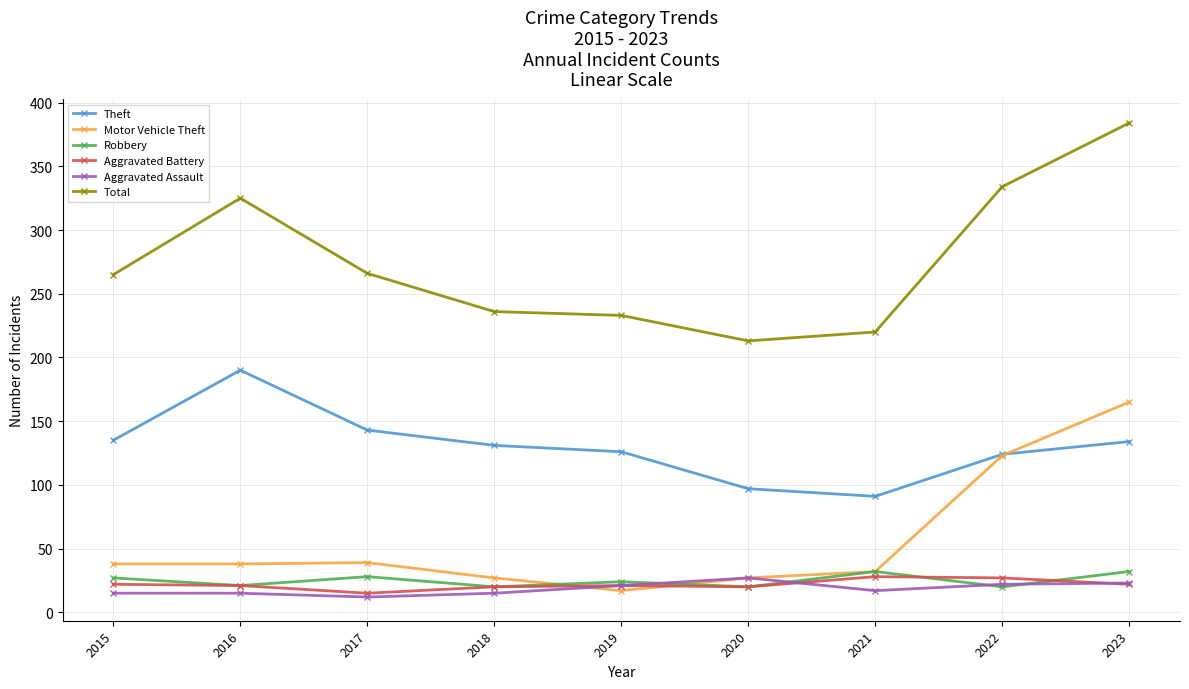

At which category does Theft reach its first local peak?

2016